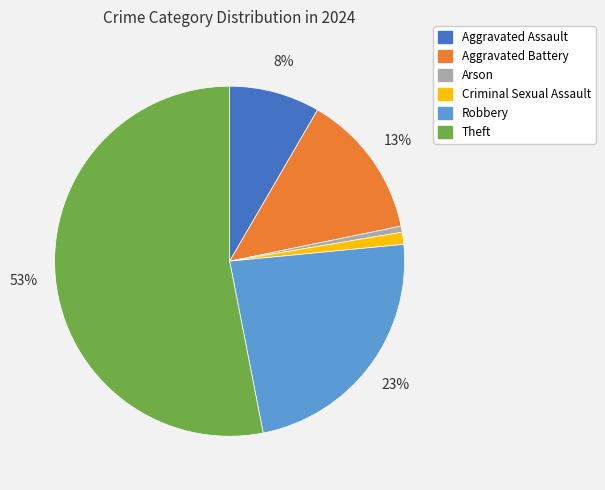

Do Robbery and Criminal Sexual Assault together represent more than half of the pie?

No